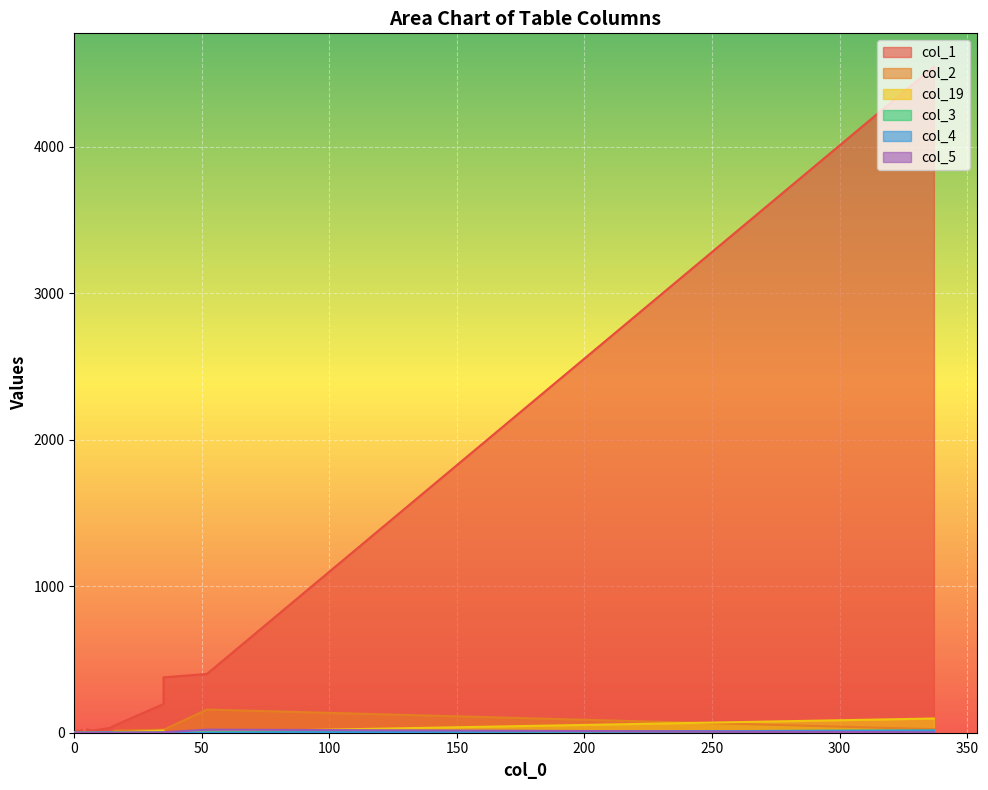

What is the difference between the second highest and minimum values in the col_19 series?

15